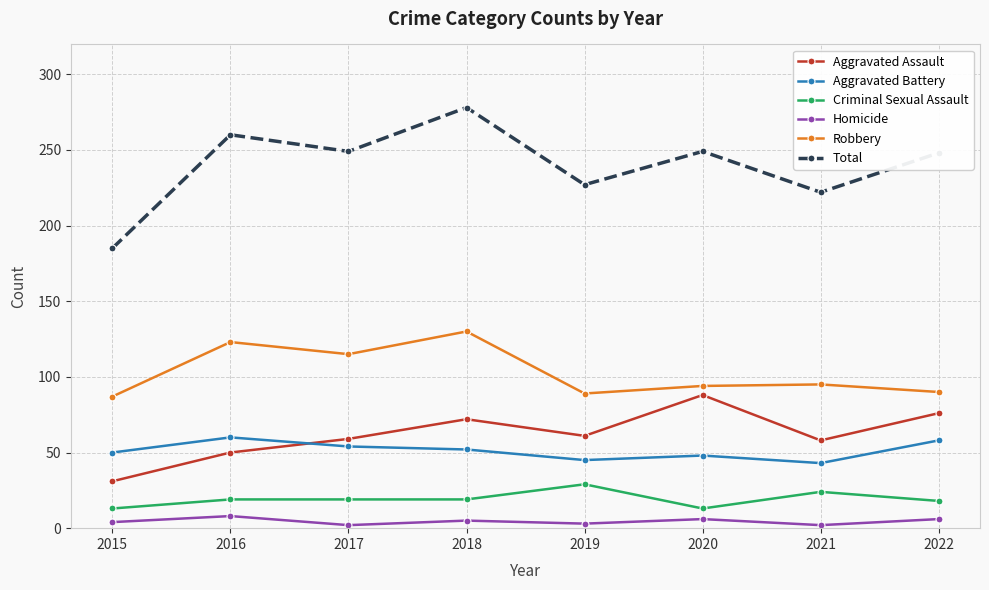

What is the value of the Total point at the 1st from the left?

185